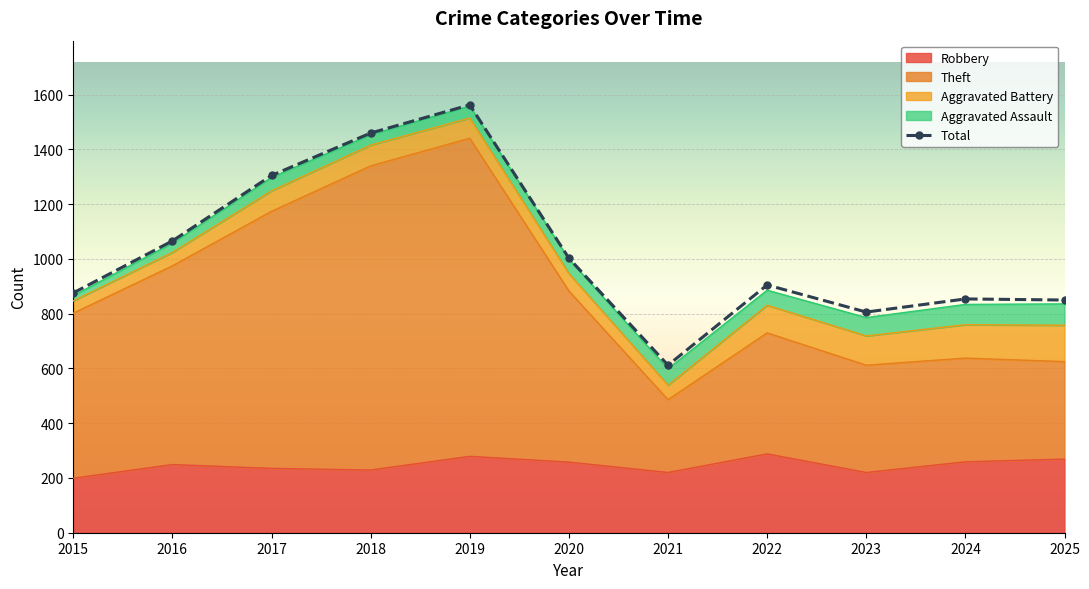

How many interior local peaks (higher than both neighbors) does the data have?

3